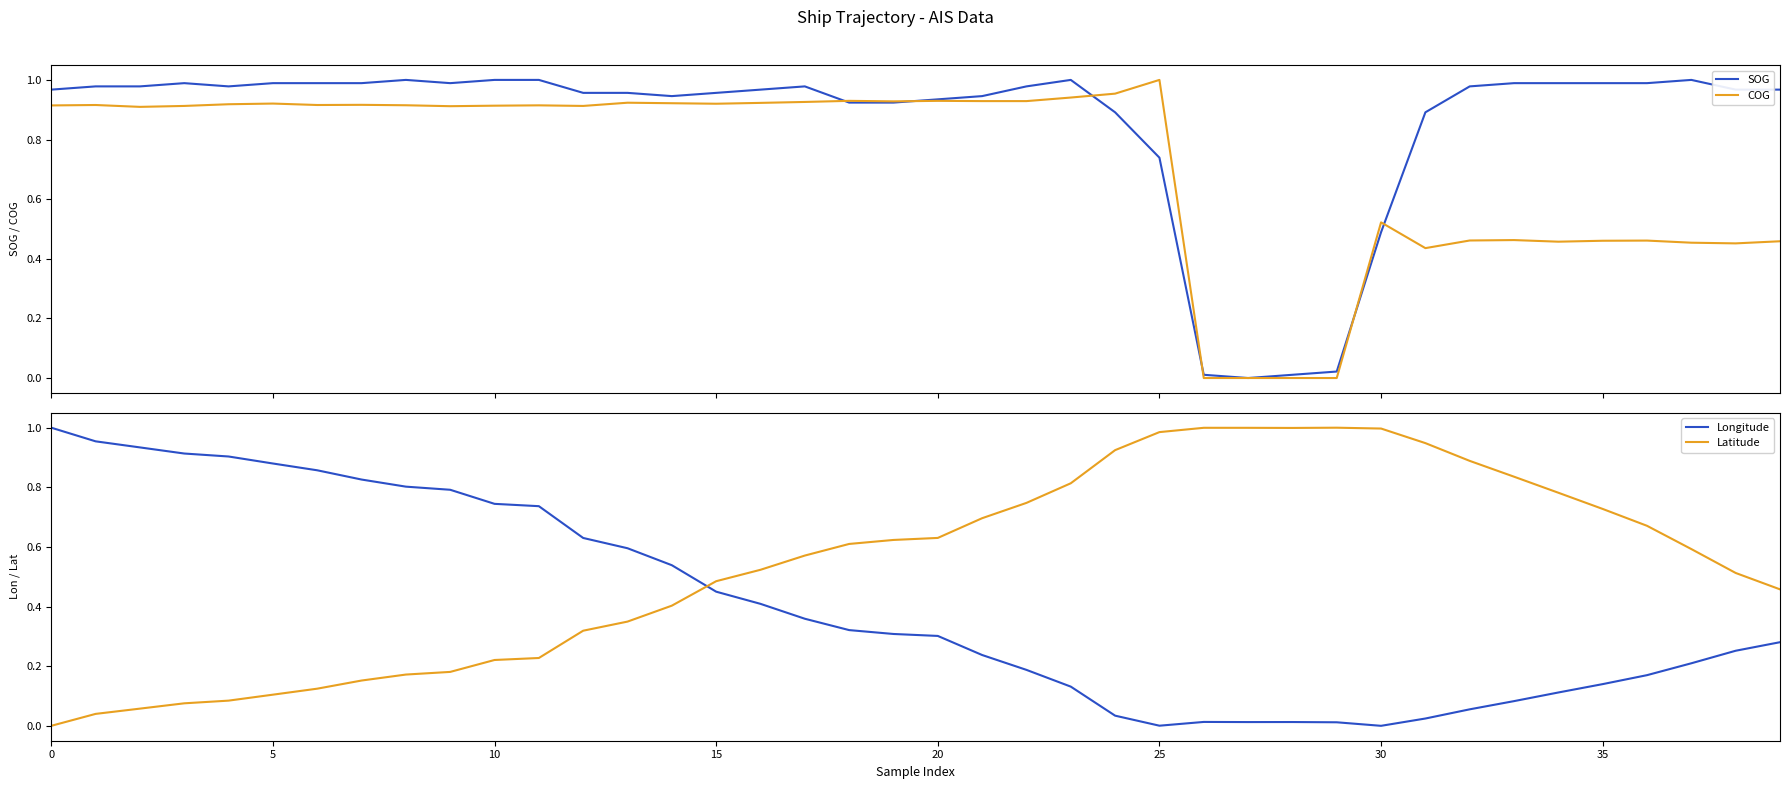

List the series in order of their peak value, lowest first.

SOG, COG, Longitude, Latitude